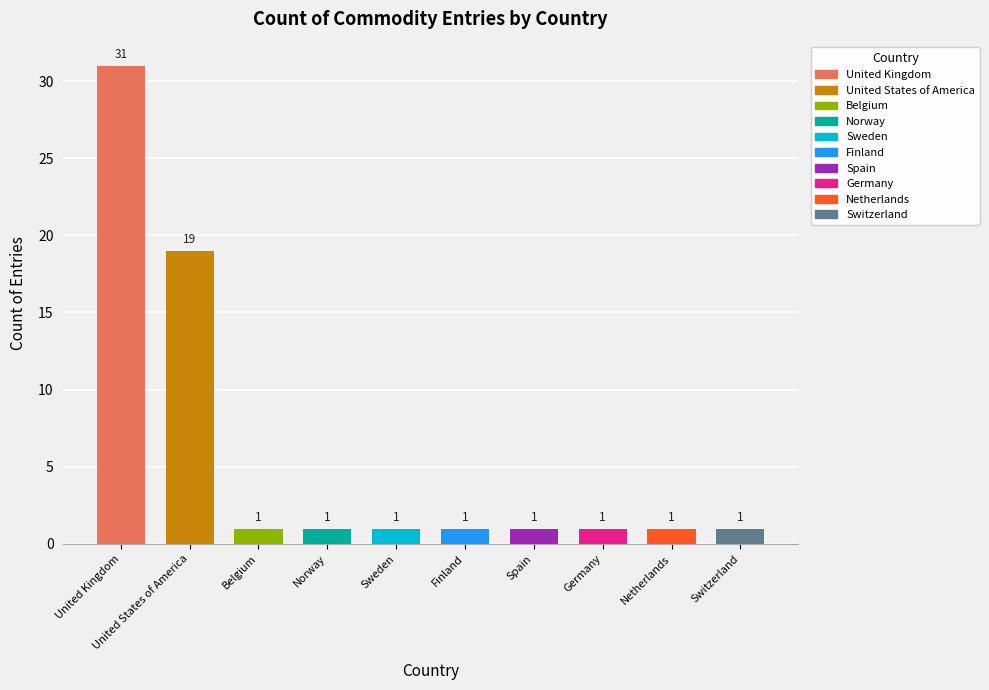

Where is the data nearest to the value 16?

United States of America